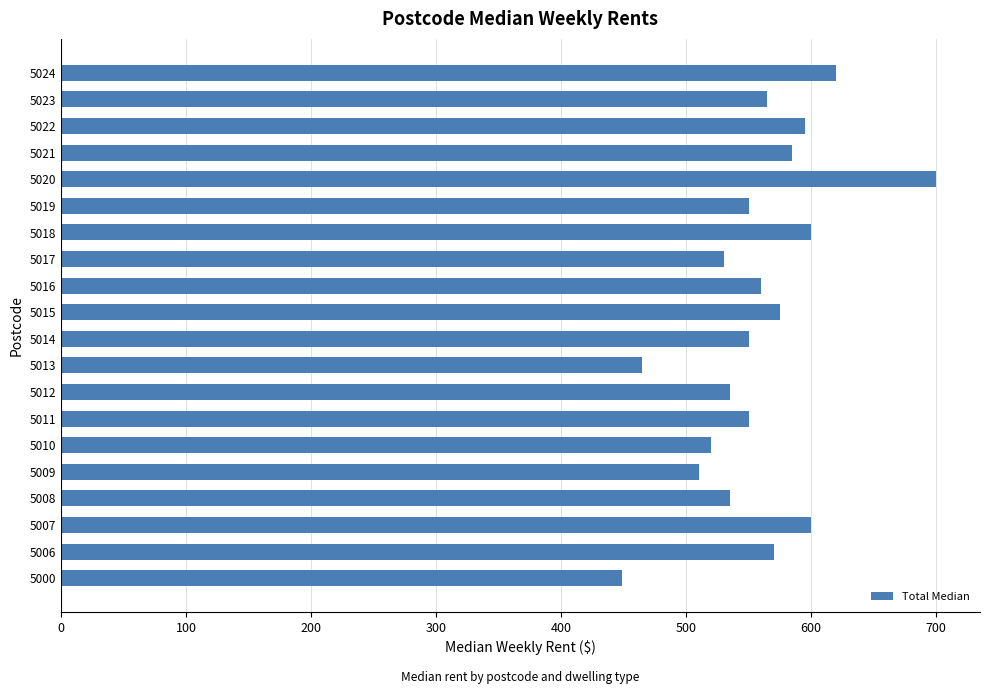

Approximately how many times larger is the value at 5014 compared to 5013?

1.2